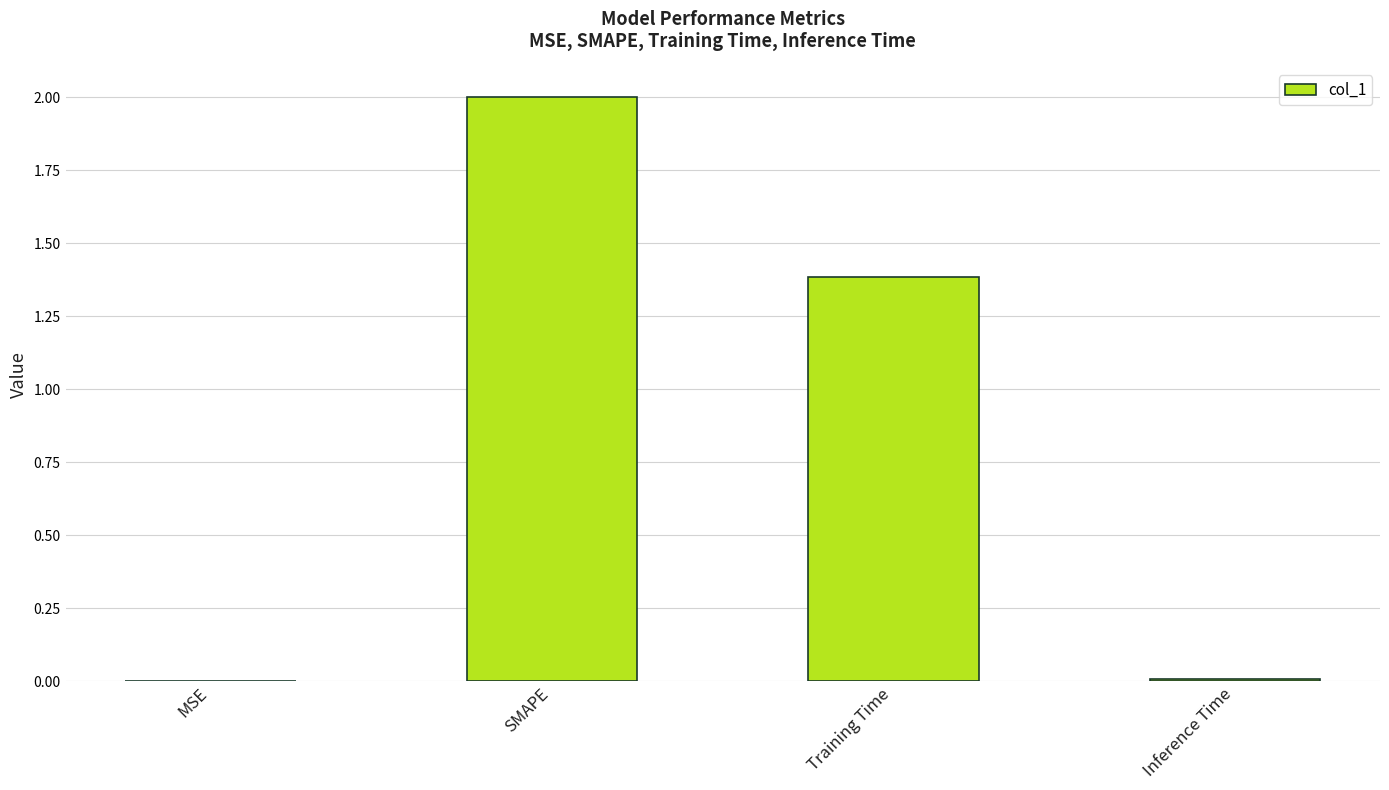

Are the bars horizontal?

No